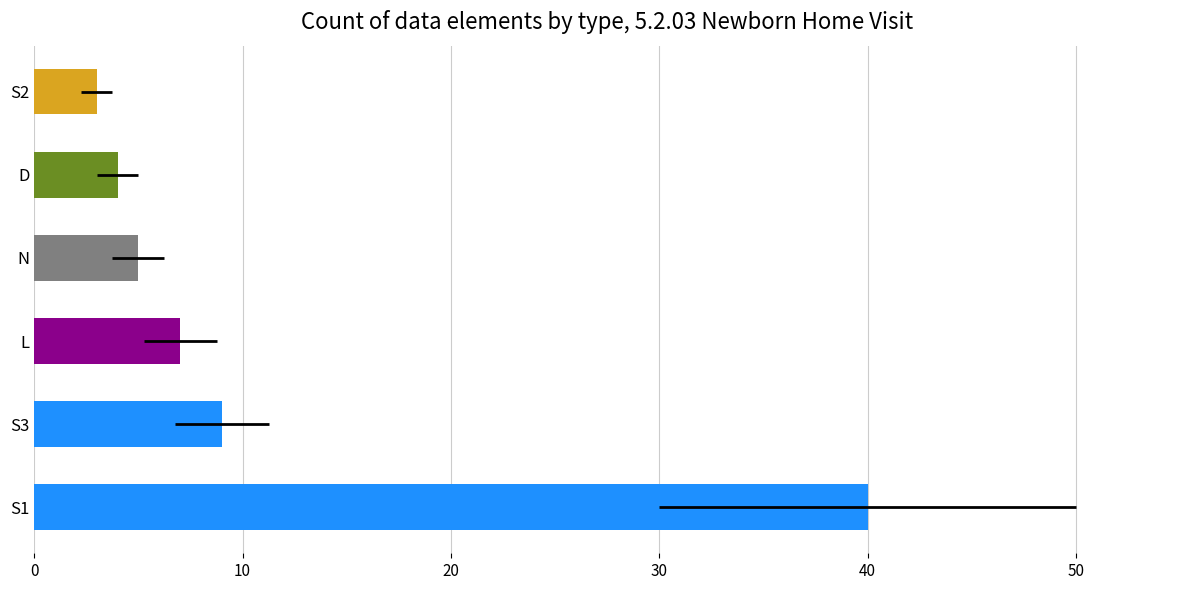

How many bars are there in total?

6